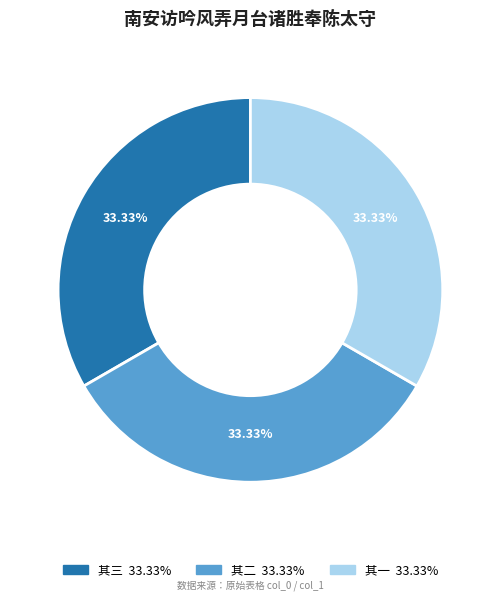

Count the number of slices in the pie.

3